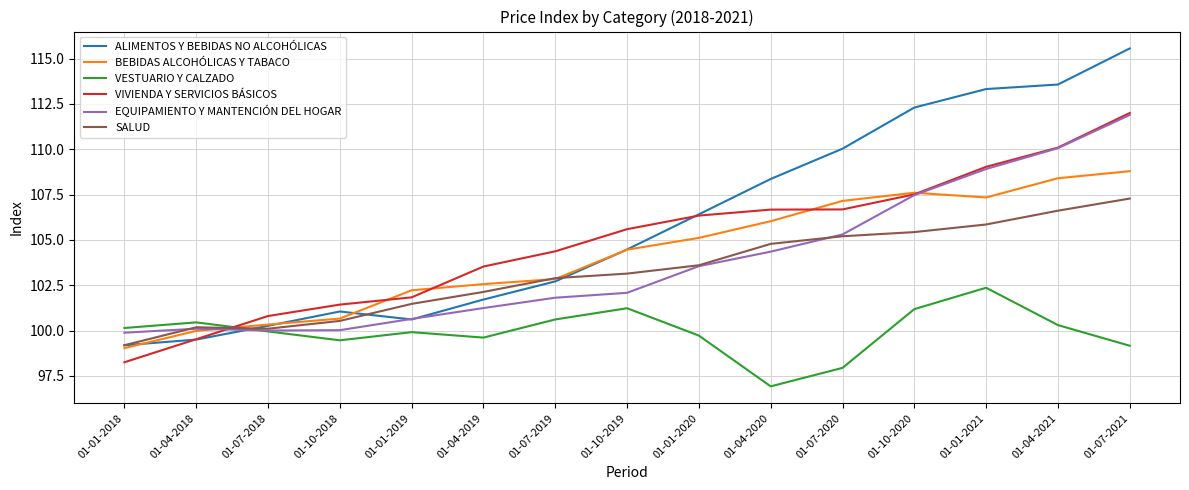

What is the difference between the VESTUARIO Y CALZADO values at 01-07-2018 and 01-04-2018?

0.5